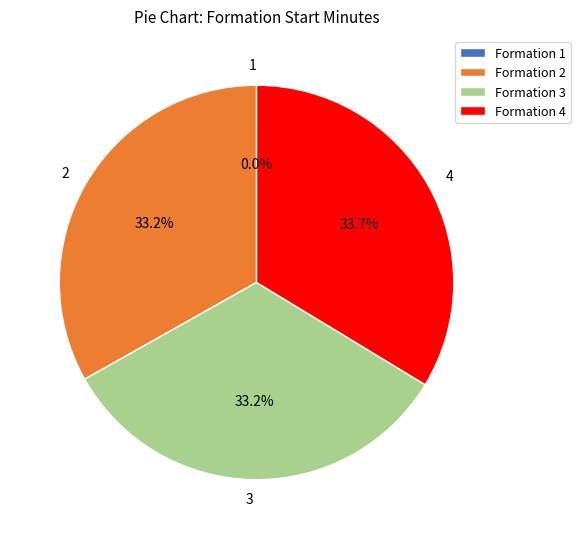

Which slice is the smallest?

1